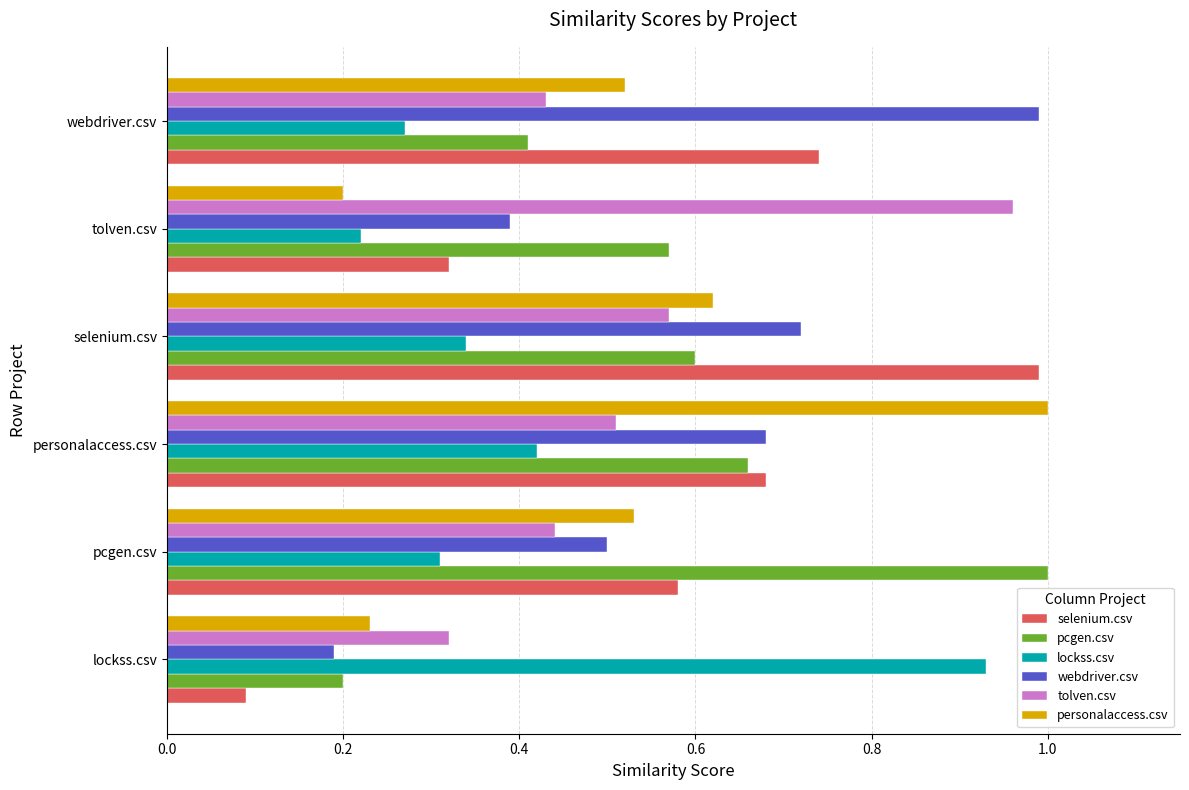

What are all the series names shown in the legend?

selenium.csv, pcgen.csv, lockss.csv, webdriver.csv, tolven.csv, personalaccess.csv